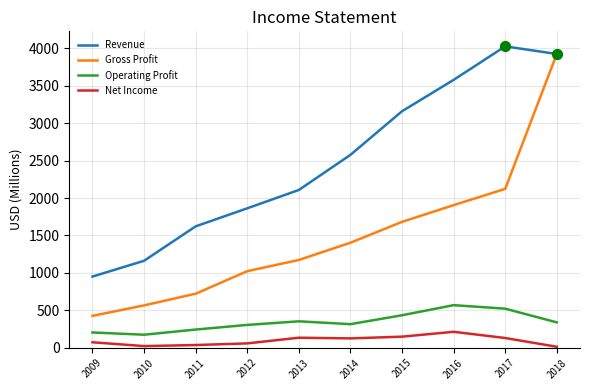

What is the spread (max minus min) of values at 2014?

2452